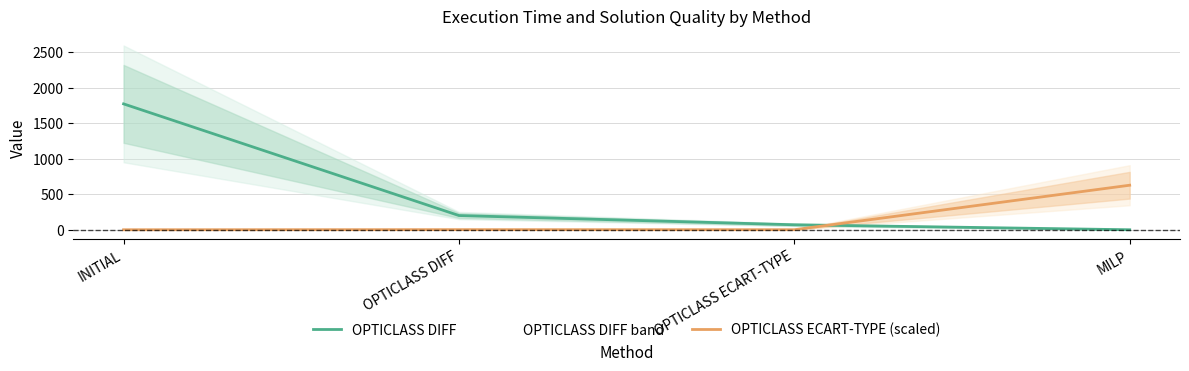

Where do OPTICLASS ECART-TYPE (scaled) and OPTICLASS DIFF first cross each other?

OPTICLASS ECART-TYPE and MILP